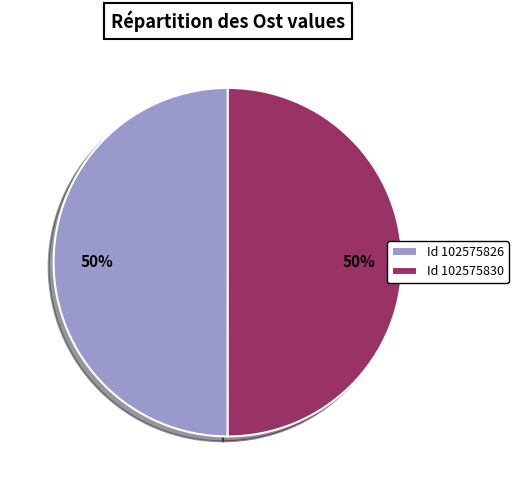

Is the sum of Id 102575830 and Id 102575826 greater than half?

Yes